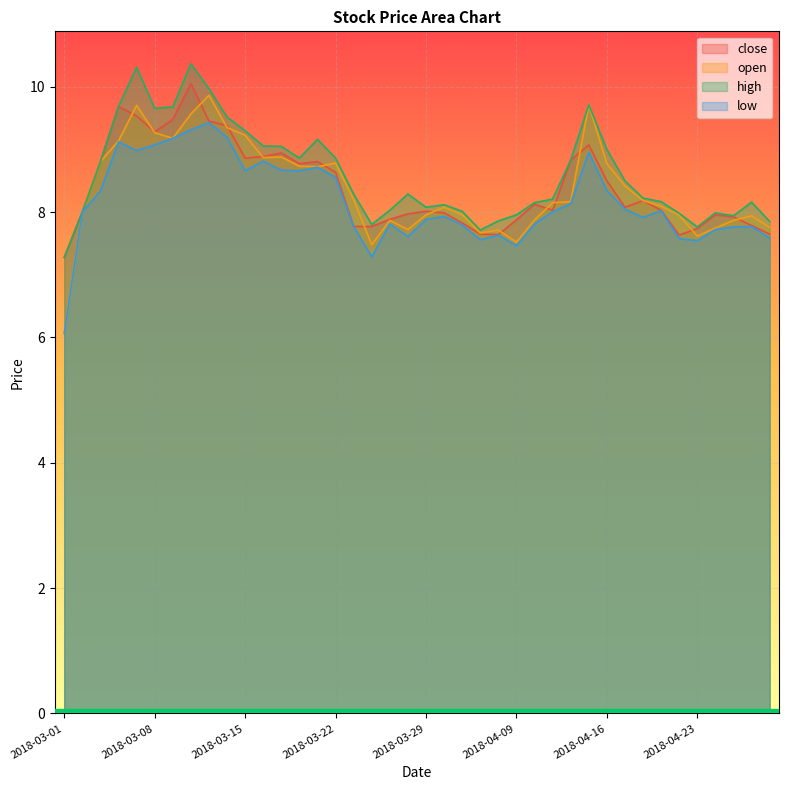

Reading left to right, extract all data points from this chart.

close: 7.3	8.0	8.8	9.7	9.5	9.3	9.5	10.1	9.5	9.4	8.9	8.9	8.9	8.8	8.8	8.6	7.8	7.8	7.9	8.0	8.0	8.0	7.8	7.6	7.6	7.9	8.1	8.0	8.8	9.1	8.5	8.1	8.2	8.0	7.6	7.7	8.0	7.9	7.8	7.6
open: 6.1	8.0	8.8	9.1	9.7	9.3	9.2	9.6	9.9	9.3	9.2	8.9	8.9	8.7	8.7	8.8	8.2	7.5	7.9	7.7	8.0	8.1	8.0	7.7	7.7	7.5	7.9	8.2	8.2	9.7	8.8	8.4	8.2	8.1	7.9	7.6	7.7	7.9	7.9	7.8
high: 7.3	8.0	8.8	9.7	10.3	9.7	9.7	10.4	10.0	9.5	9.3	9.1	9.0	8.9	9.2	8.9	8.3	7.8	8.0	8.3	8.1	8.1	8.0	7.7	7.9	8.0	8.2	8.2	8.8	9.7	9.0	8.5	8.2	8.2	8.0	7.8	8.0	7.9	8.2	7.9
low: 6.1	8.0	8.3	9.1	9.0	9.1	9.2	9.3	9.4	9.2	8.7	8.8	8.7	8.7	8.7	8.6	7.8	7.3	7.8	7.6	7.9	7.9	7.8	7.6	7.6	7.5	7.8	8.0	8.1	9.0	8.3	8.0	7.9	8.0	7.6	7.5	7.7	7.8	7.8	7.6